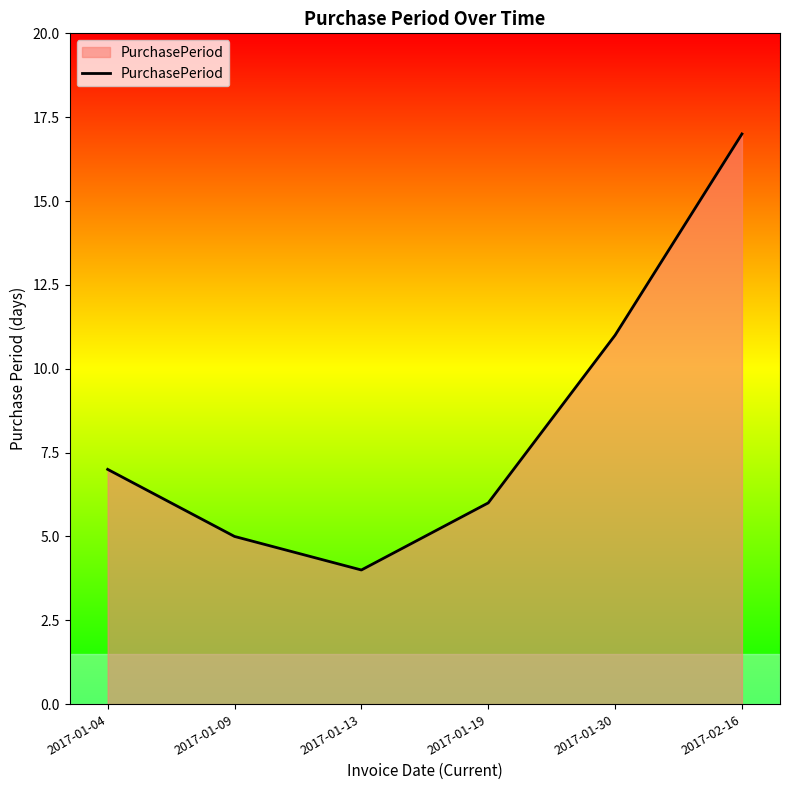

Which has a higher value, 2017-01-04 or 2017-01-19?

2017-01-04